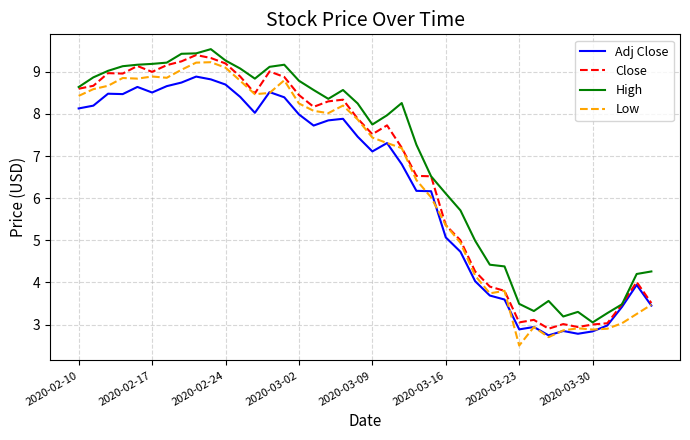

True or false: High and Low intersect in this chart.

False